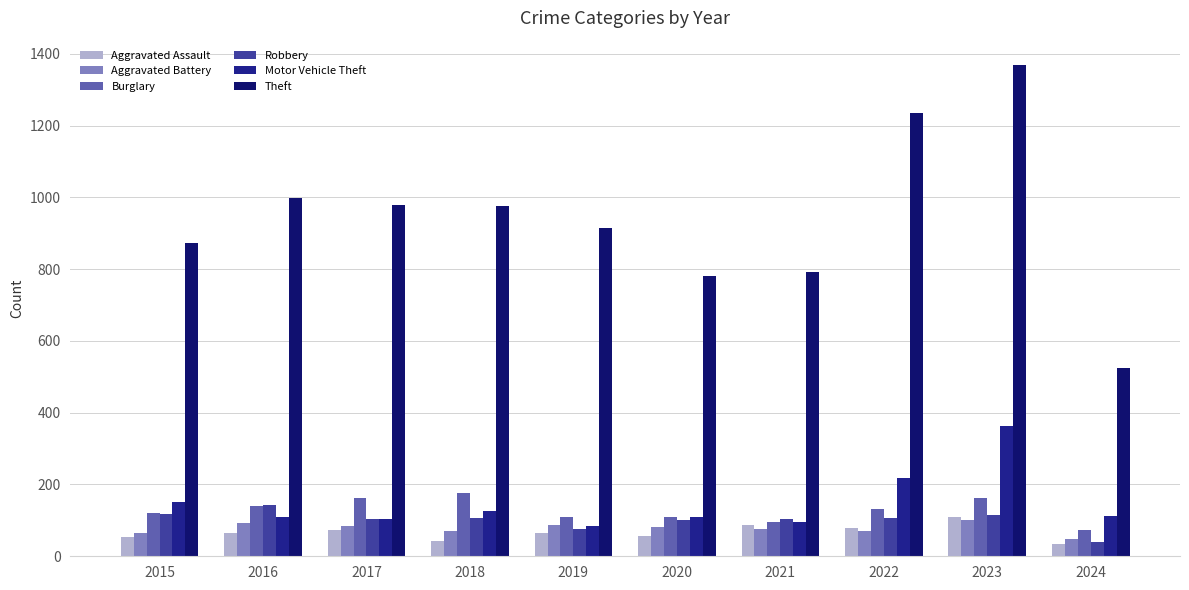

Rank the categories by Theft value from lowest to highest.

2024, 2020, 2021, 2015, 2019, 2018, 2017, 2016, 2022, 2023